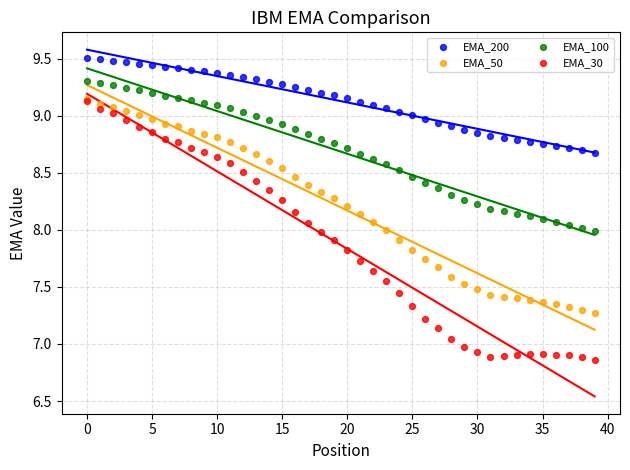

Which series has the widest spread of Y values?

EMA_30